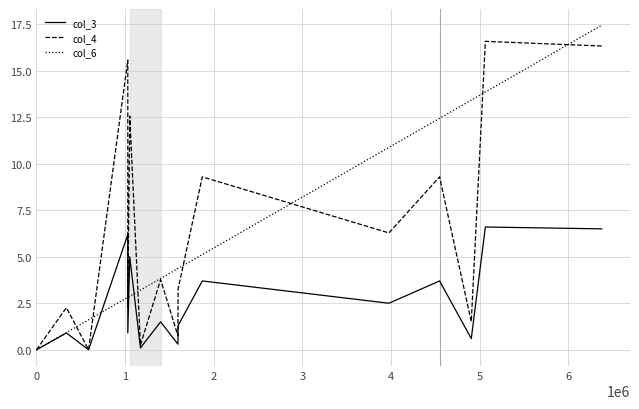

What is the value of the col_3 point at the 2nd from the left?

0.9